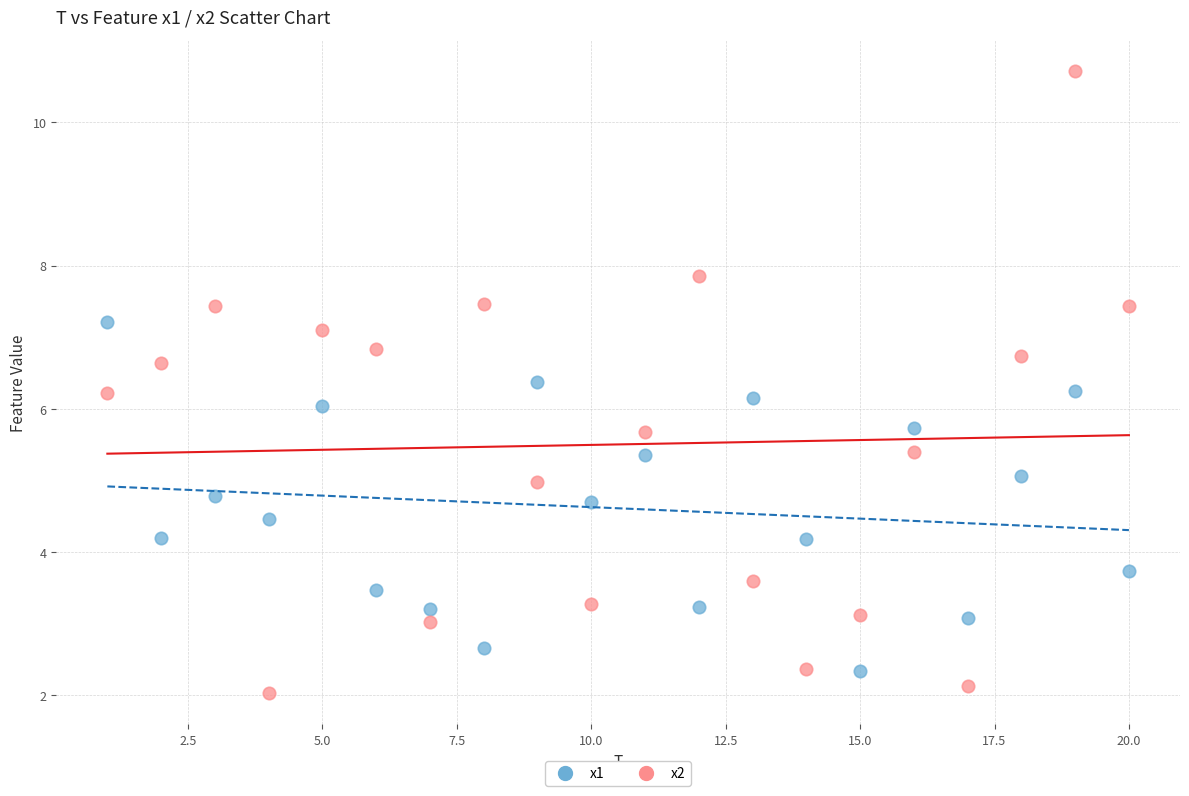

What is the X range (max minus min) for the scatter plot?

19.0